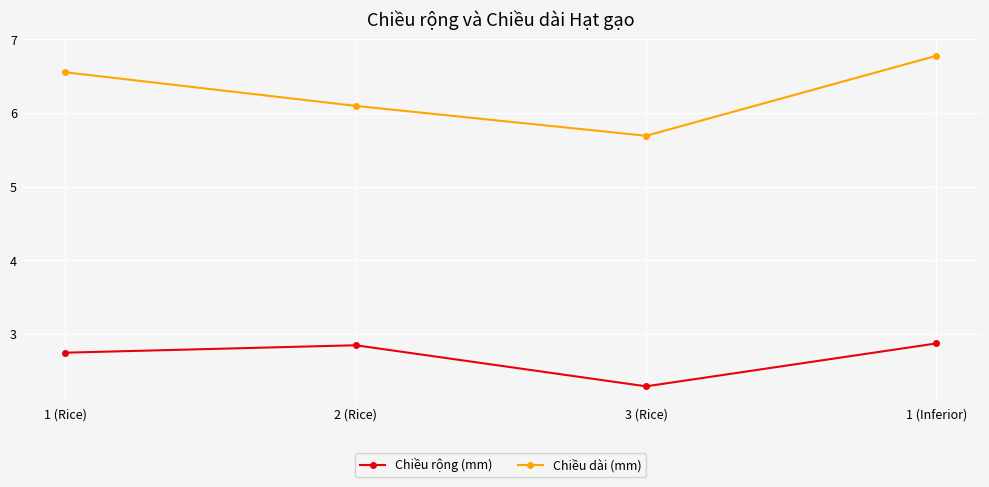

What position from the right is 3 (Rice)?

2